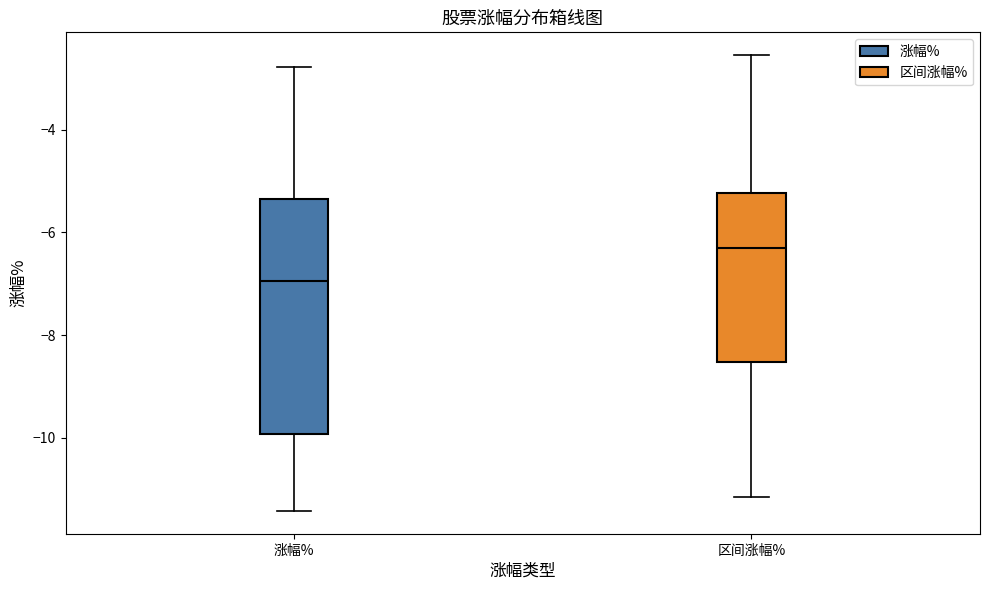

Which box is the tallest, from its lower edge to its upper edge?

涨幅%